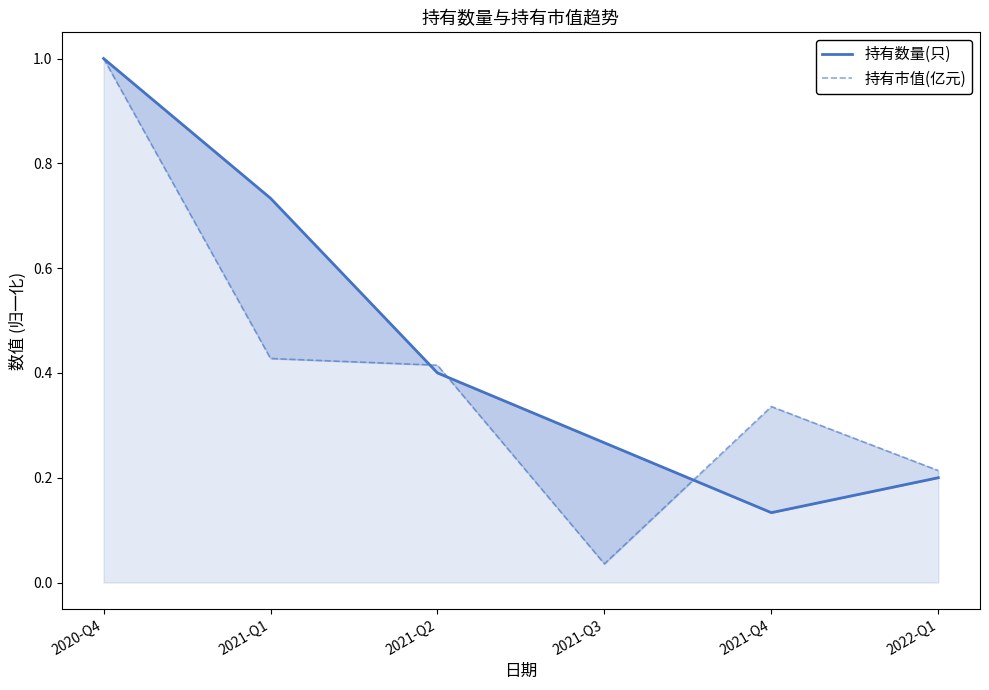

Where is 持有数量(只) nearest to the value 0?

2021-Q4